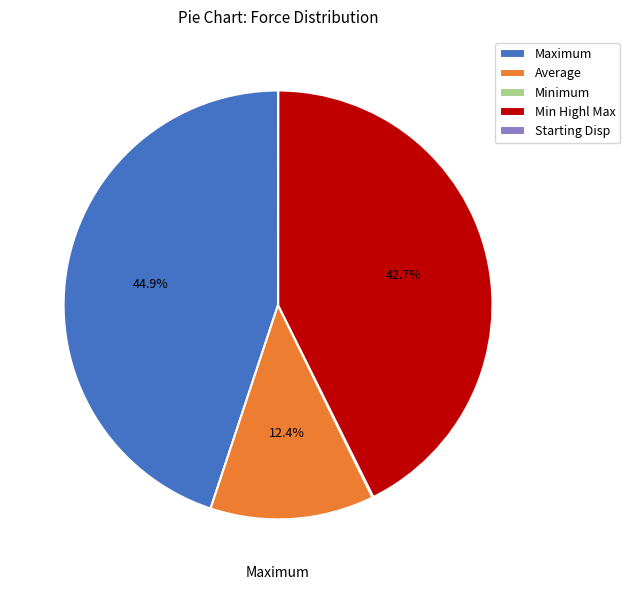

Between Min Highl Max and Maximum, which is larger?

Maximum